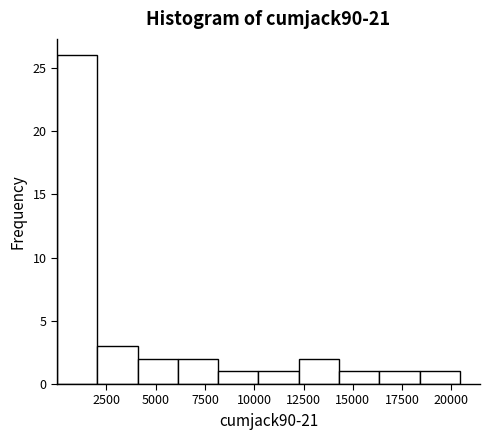

Over which range of the x-axis is the bar tallest?

0 to 2000